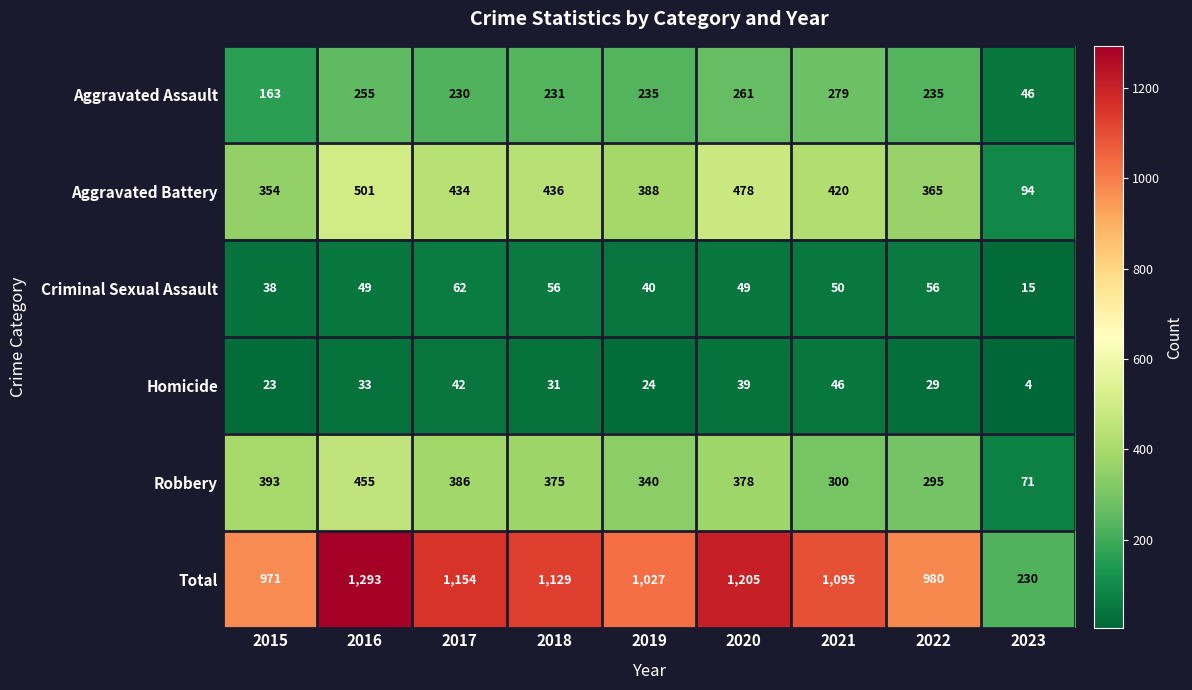

What is the difference between the highest and lowest values at 2020?

1166